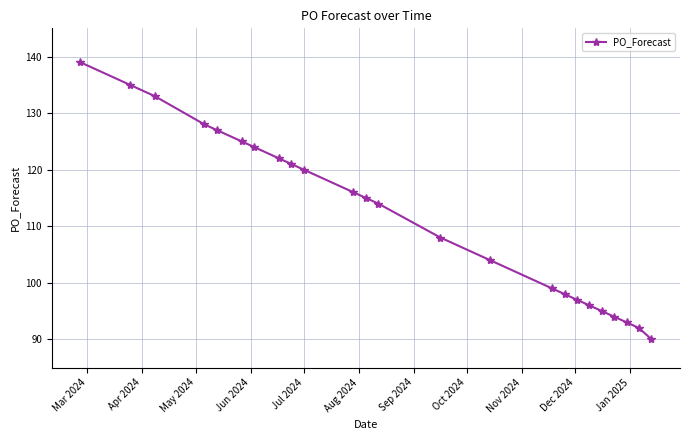

Reading left to right, transcribe all the data shown in this chart.

139	135	133	128	127	125	124	122	121	120	116	115	114	108	104	99	98	97	96	95	94	93	92	90